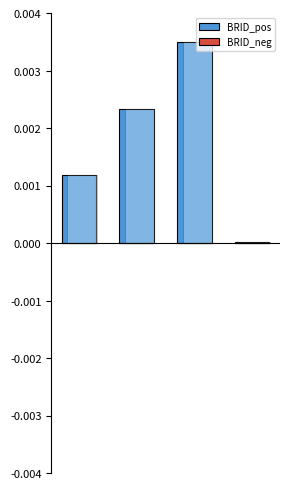

Rank the series by their maximum value, from lowest to highest.

BRID_neg, BRID_pos